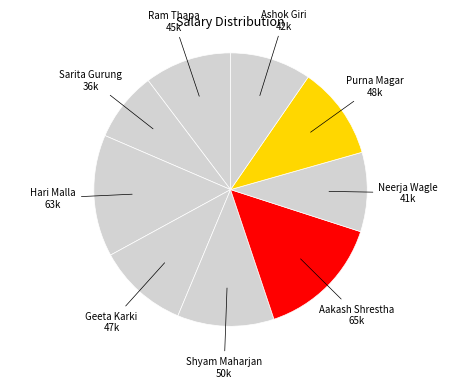

Rank the categories by value from highest to lowest.

Aakash Shrestha, Hari Malla, Shyam Maharjan, Purna Magar, Geeta Karki, Ram Thapa, Ashok Giri, Neerja Wagle, Sarita Gurung